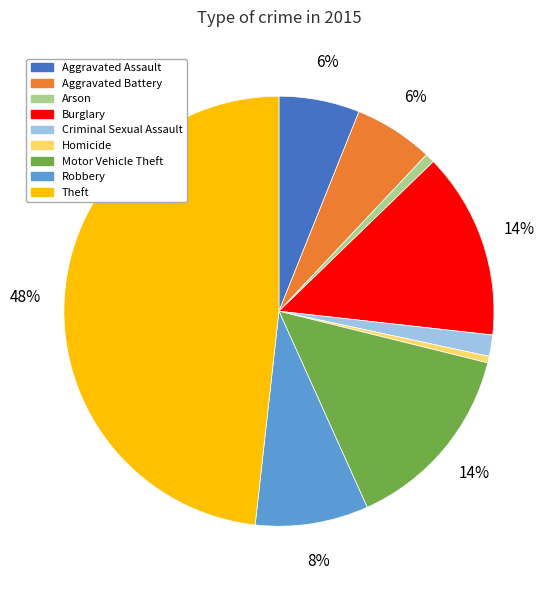

What percentage is the Arson slice, to the nearest percent?

1%